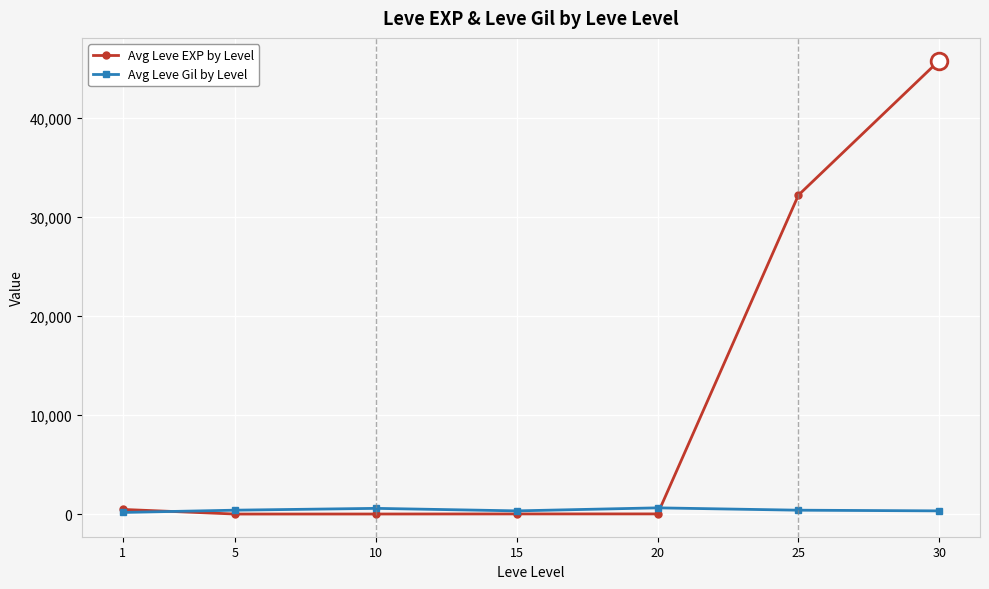

Rank the series by their average value, from lowest to highest.

Avg Leve Gil by Level, Avg Leve EXP by Level